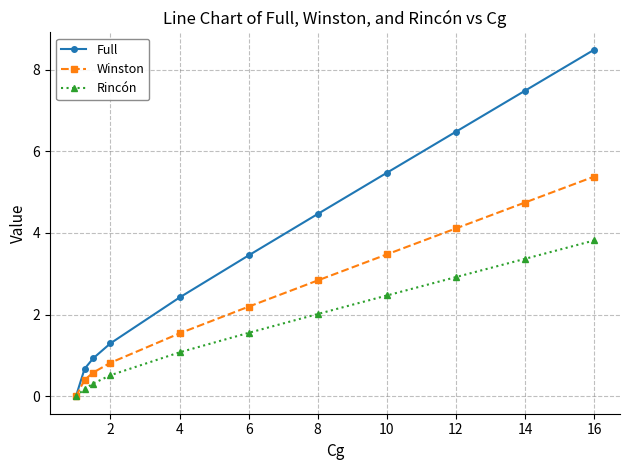

Rank the series by their maximum value, from highest to lowest.

Full, Winston, Rincón